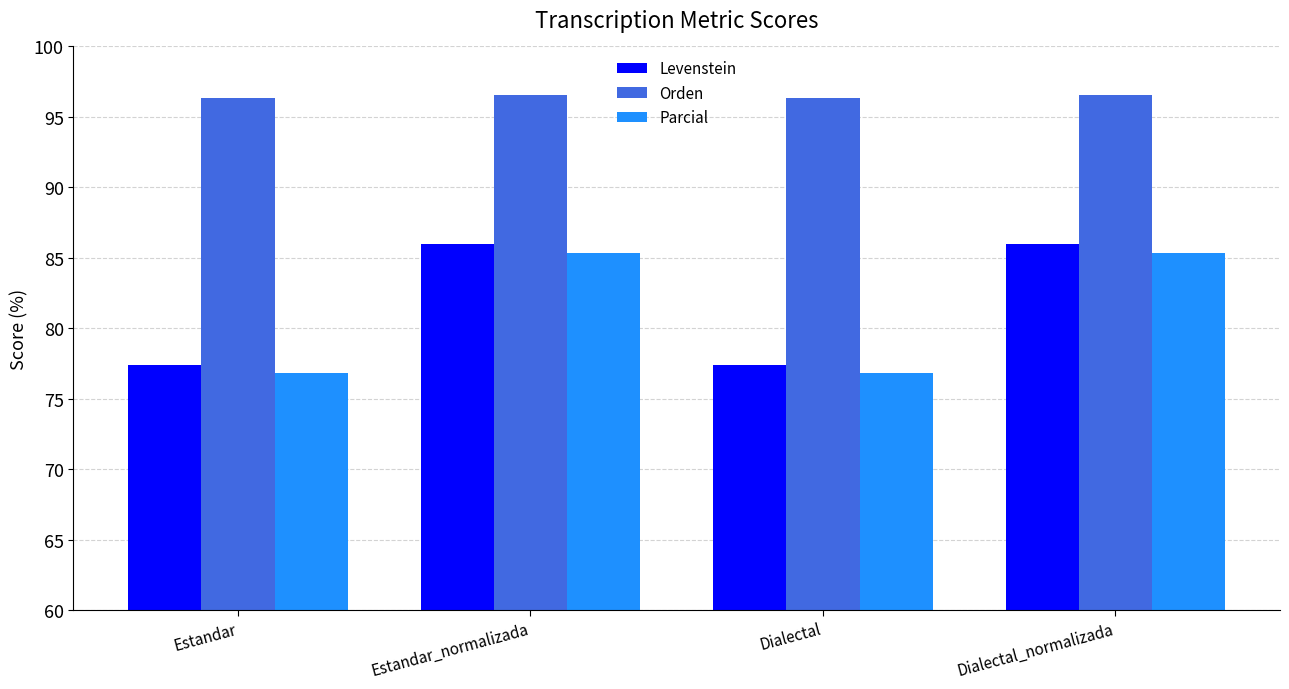

How many distinct data groups are displayed?

3